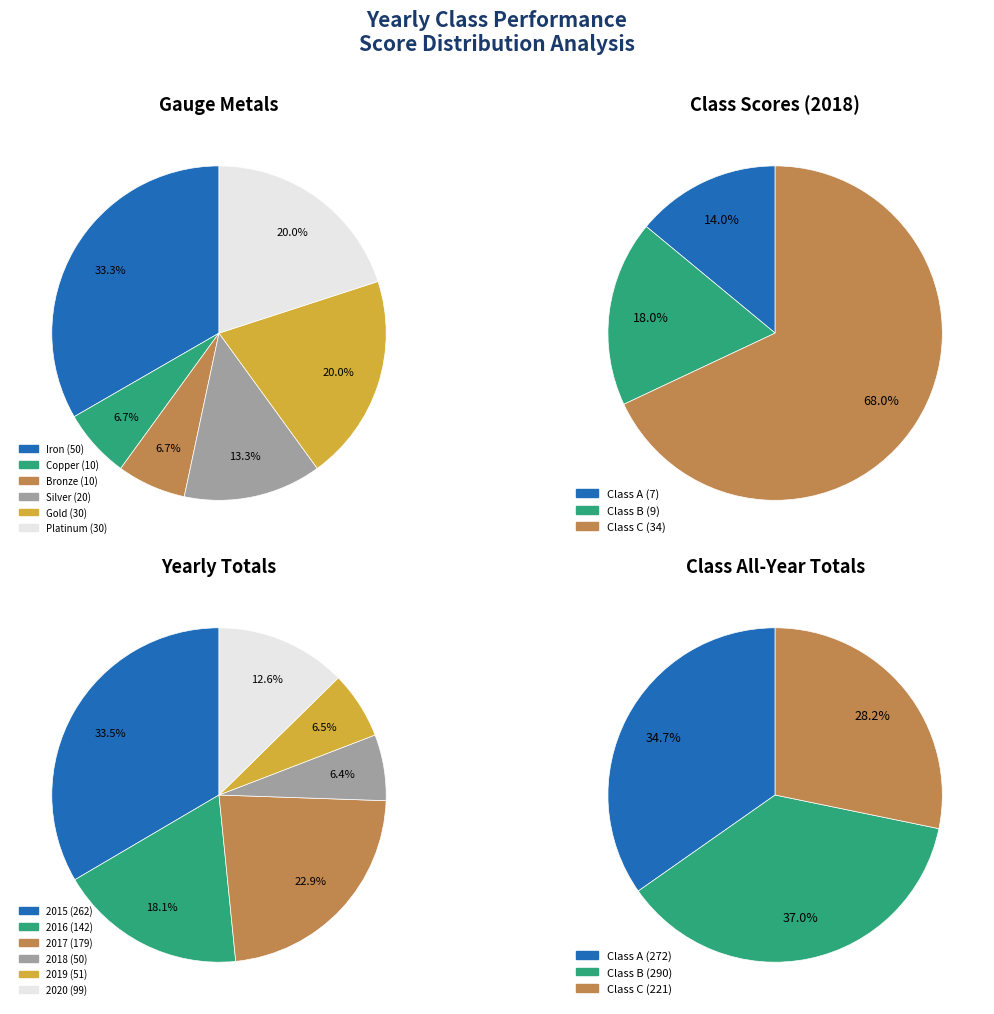

To the nearest percent, what percentage of the pie is Copper?

7%